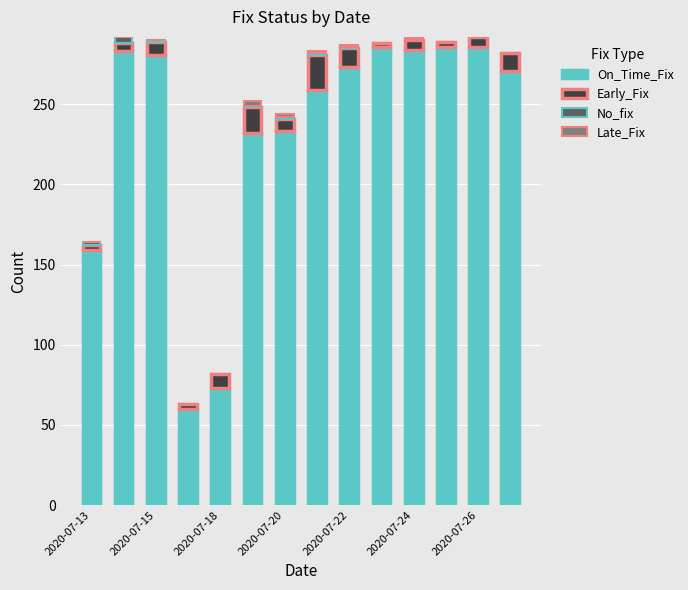

What is the maximum value for On_Time_Fix?

286